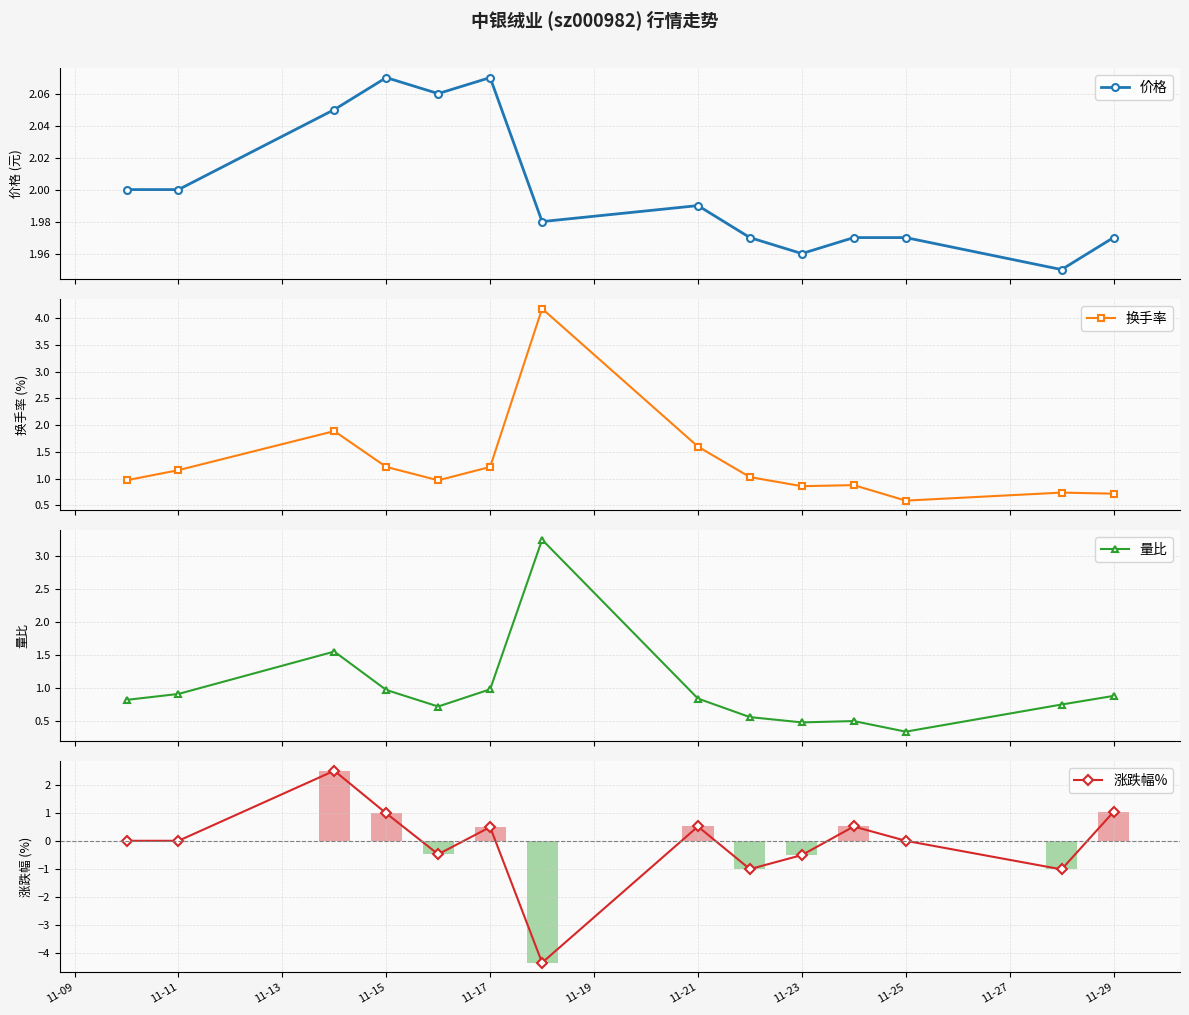

Rank the series by their average value, from highest to lowest.

价格, 换手率, 量比, 涨跌幅%